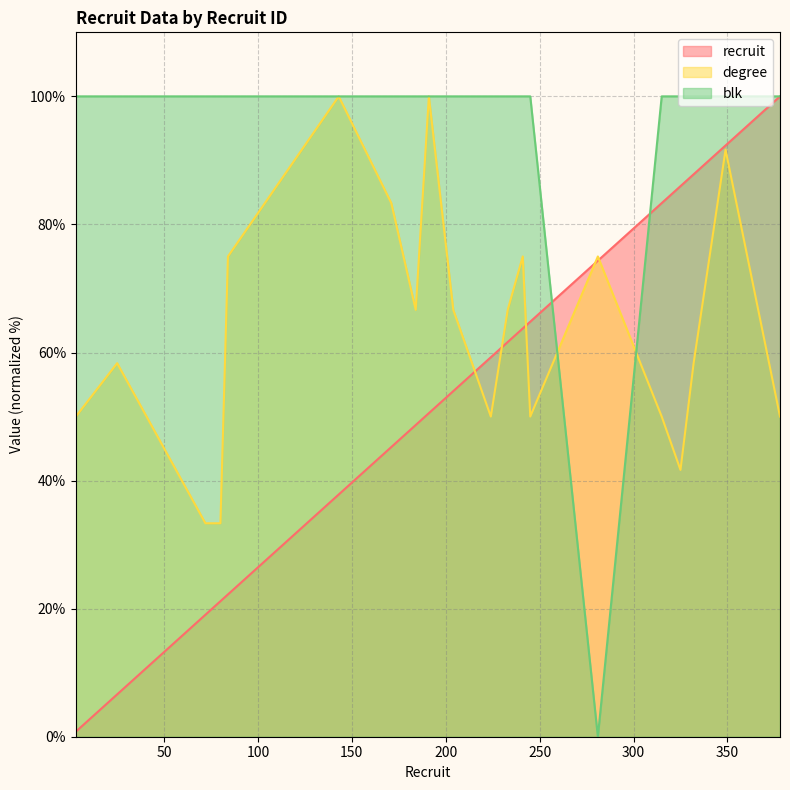

Between 315 and 80, which is larger?

315